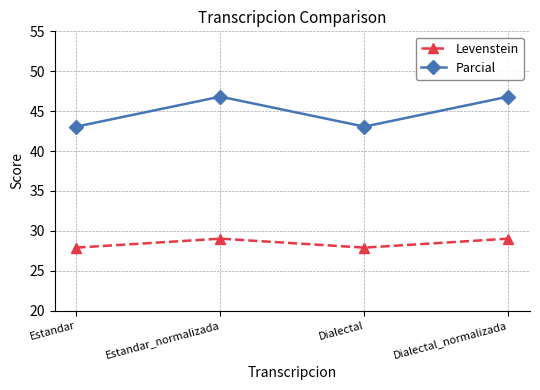

What is the spread (max minus min) of values at Estandar_normalizada?

17.8